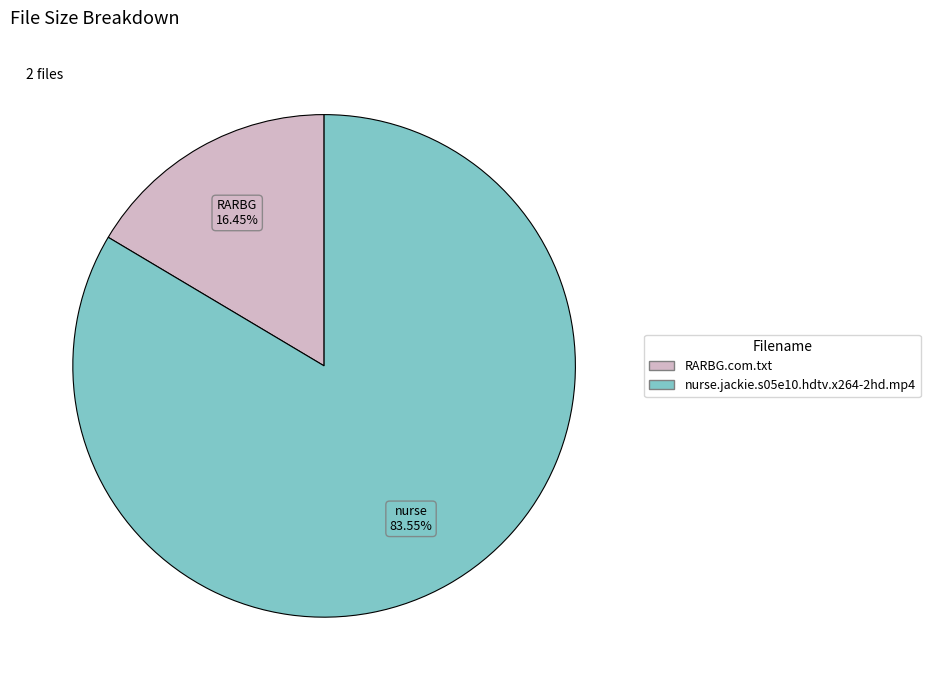

Does any single category account for the majority?

Yes